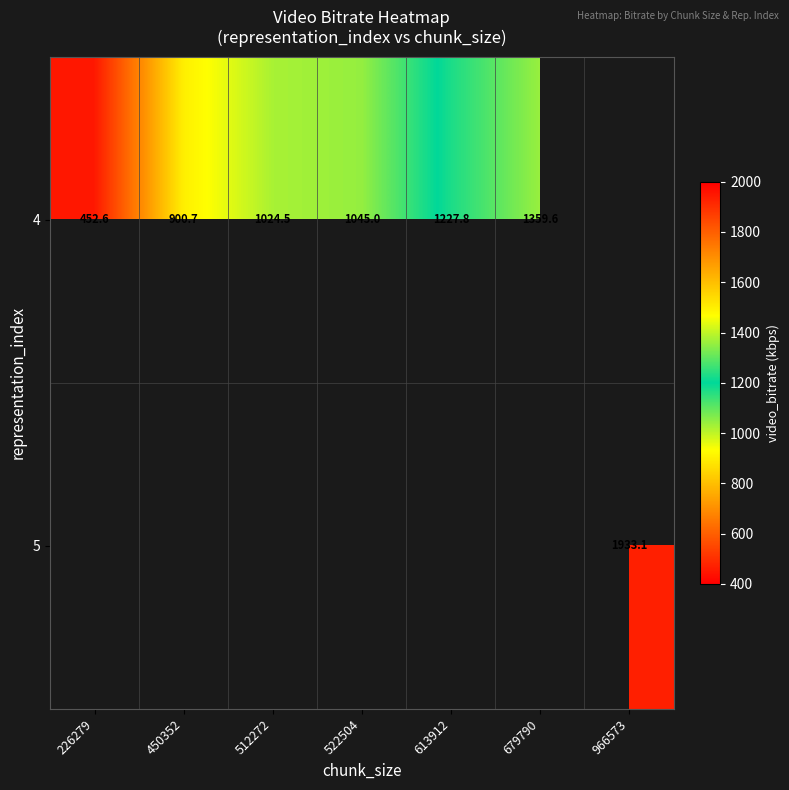

How many data points does each series have?

7